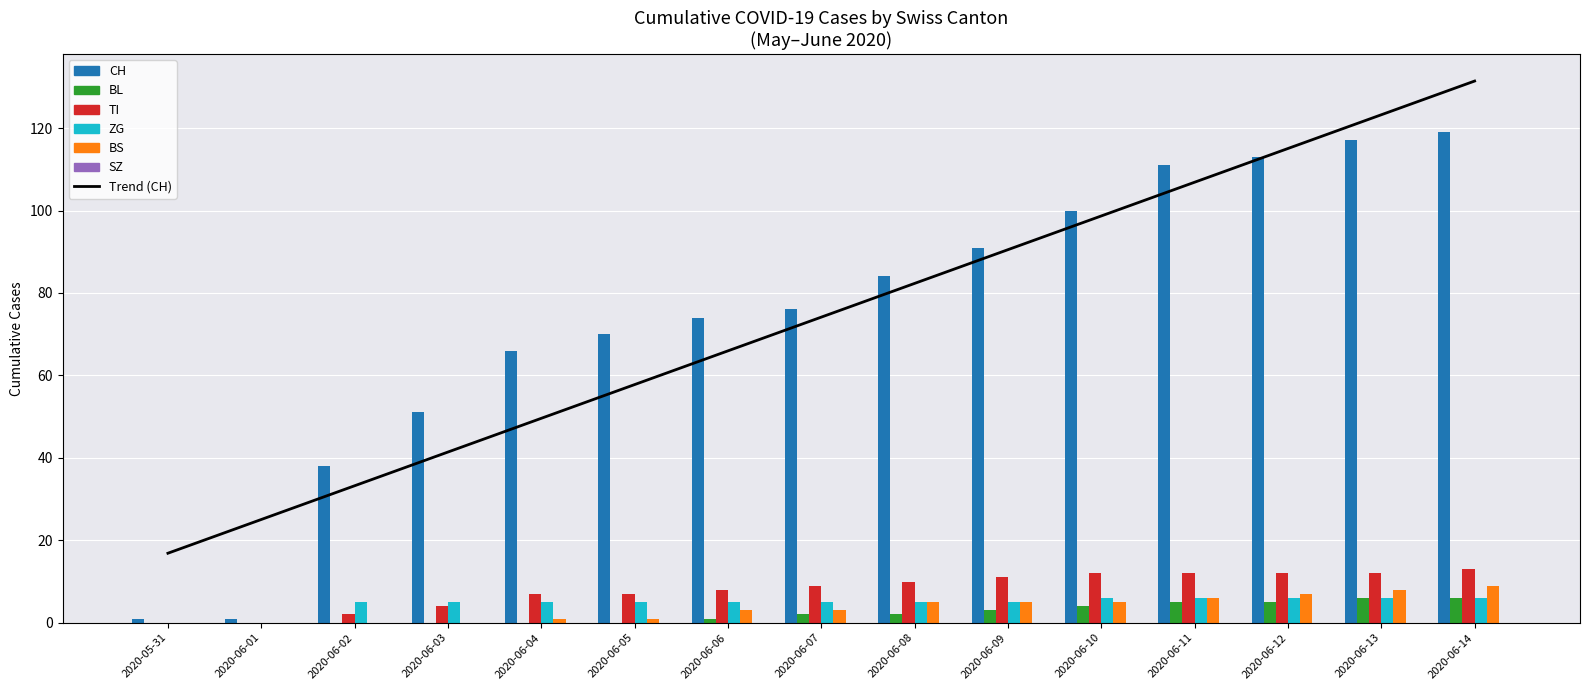

Which series has the largest total across all categories?

CH